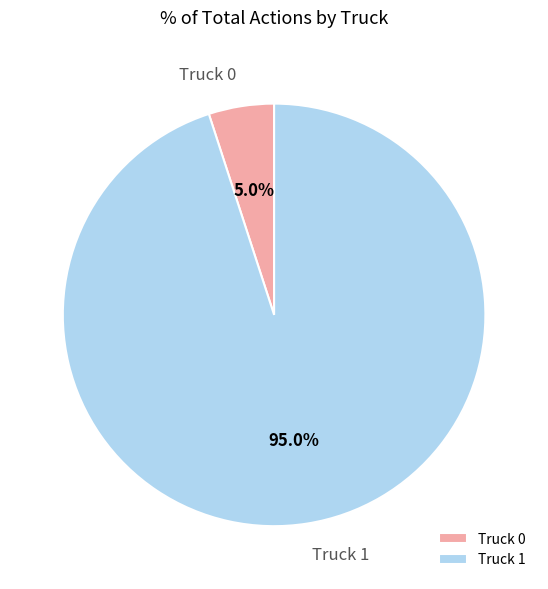

To the nearest percent, what is the combined percentage of Truck 1 and Truck 0?

100%